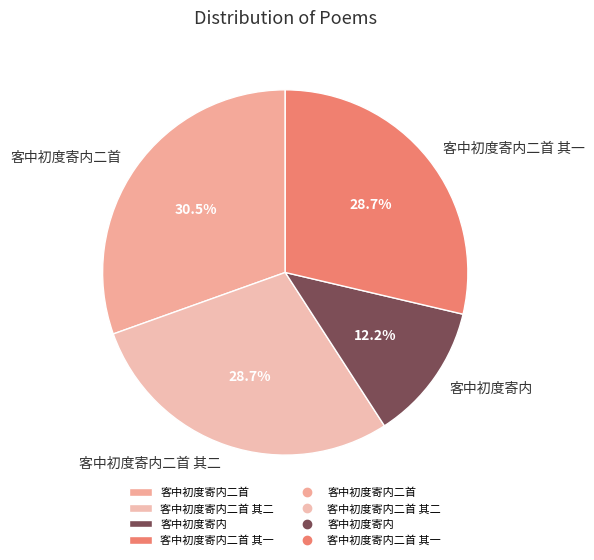

The 客中初度寄内二首 其二 slice represents 29% of the pie. True or false?

True